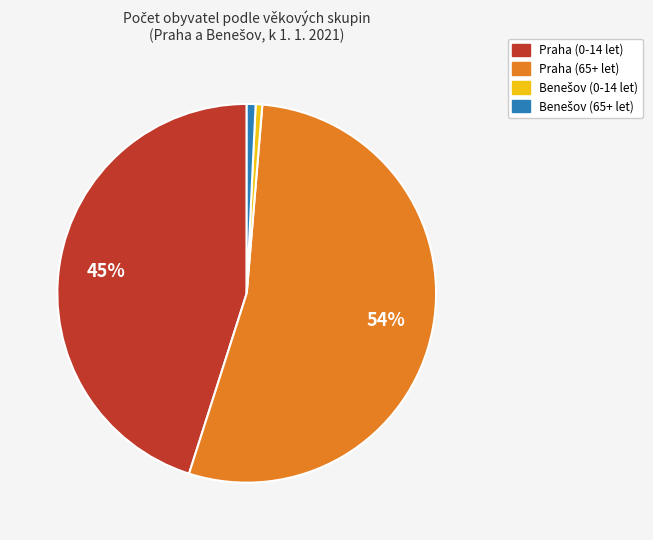

True or false: Praha (65+ let) accounts for 62% of the total.

False